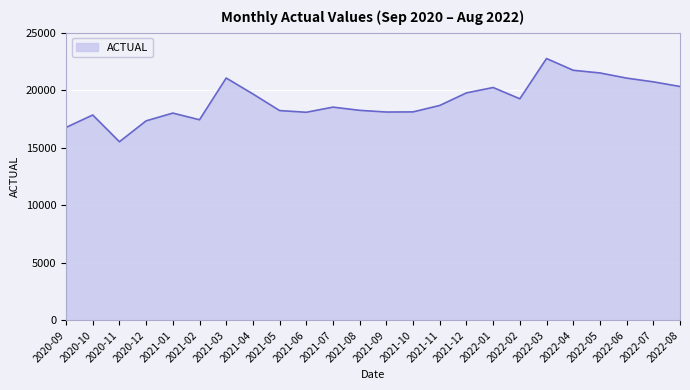

Does the chart have visible grid lines?

Yes